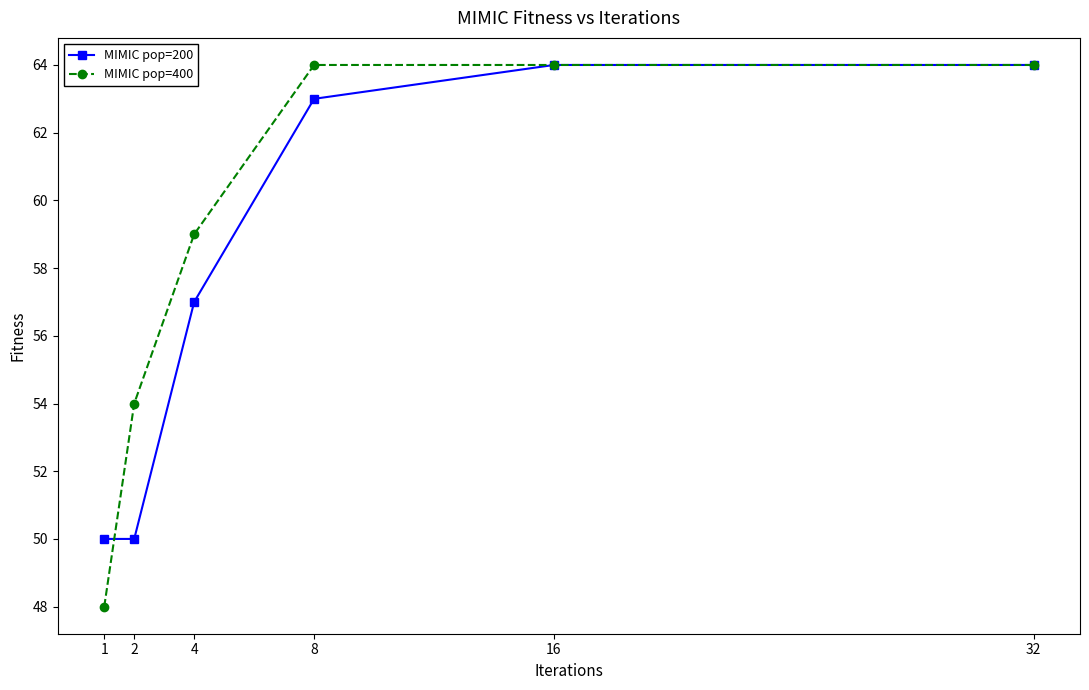

Which series changed the most between 2 and 8?

MIMIC pop=200